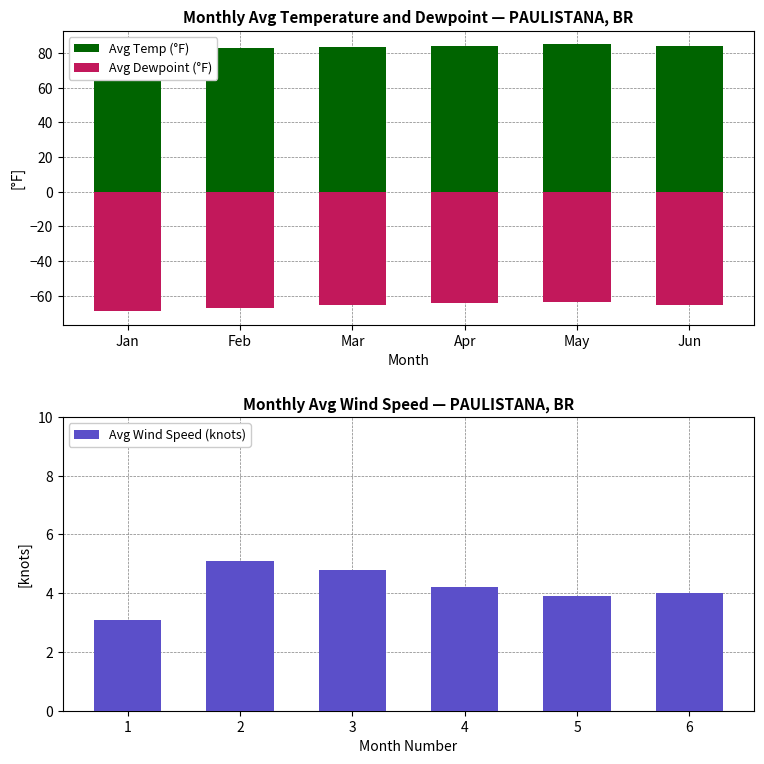

True or false: Avg Dewpoint (°F) has a value of -34.6 at Feb.

False